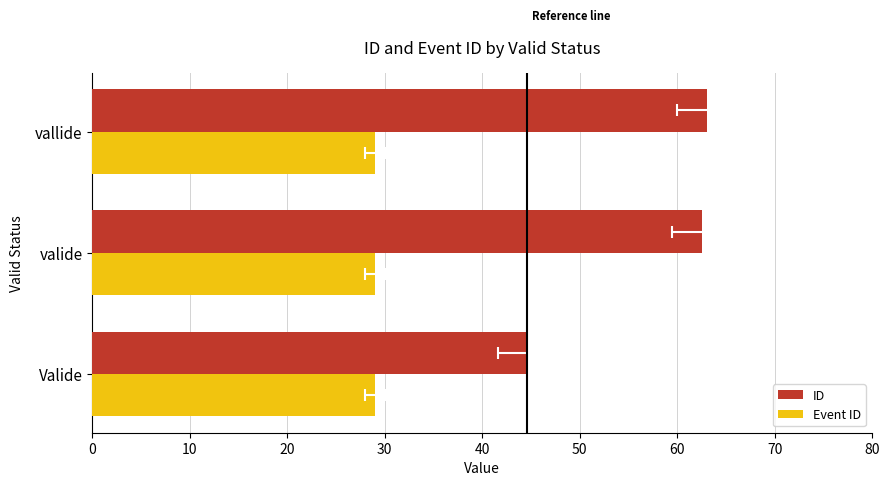

How many bars are there in total?

6